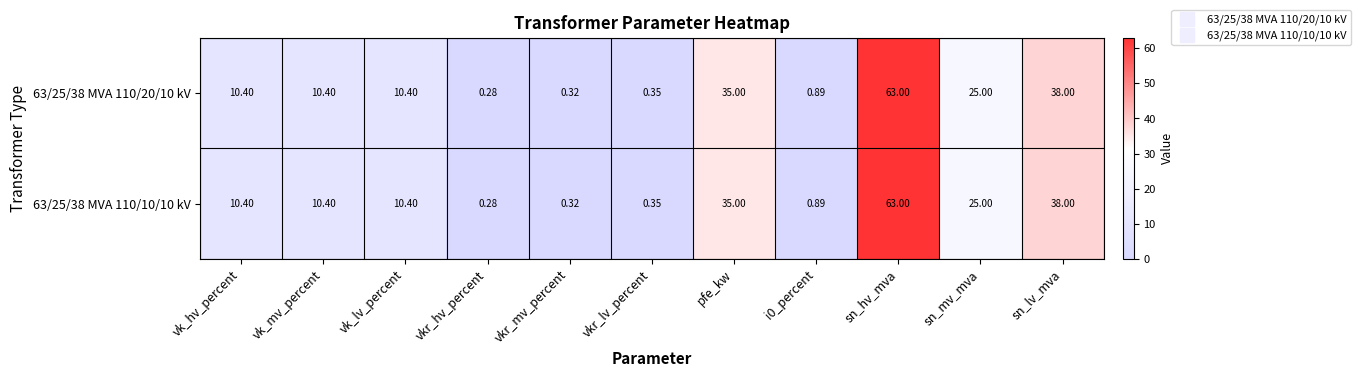

At which label does 63/25/38 MVA 110/10/10 kV first exceed 10?

vk_hv_percent